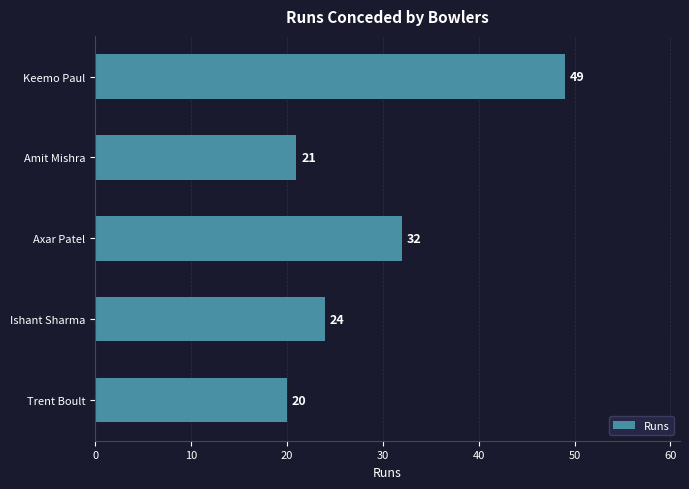

What is the average value?

29